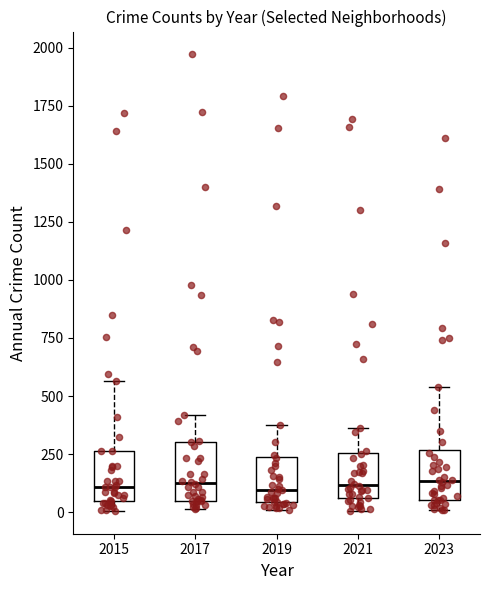

Where does the median line of the box at x = 2023 sit on the y-axis? The values are not printed on the chart, so give them approximately, as read against the axis.

150